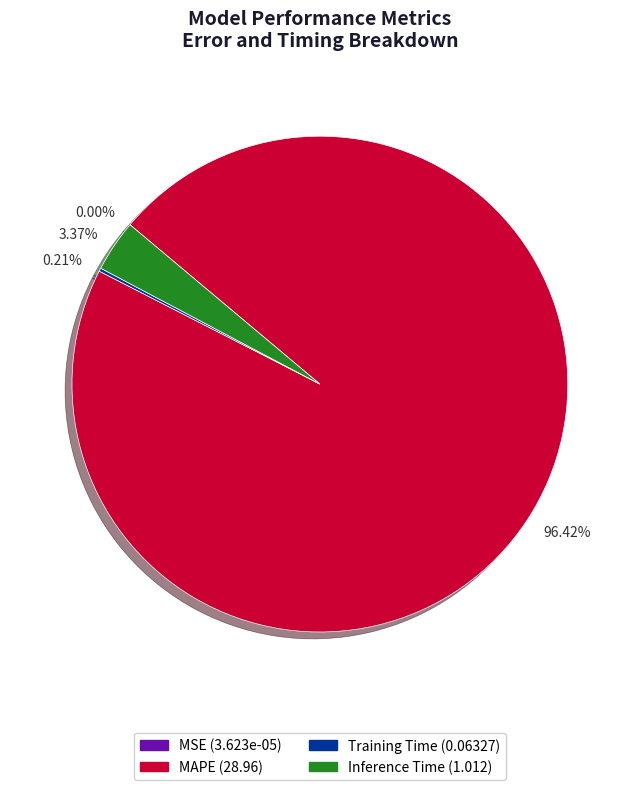

Which category has the biggest portion of the pie?

MAPE